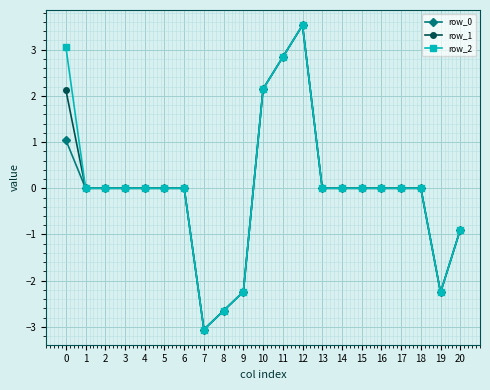

What is the total value across all series at 7?

-9.2